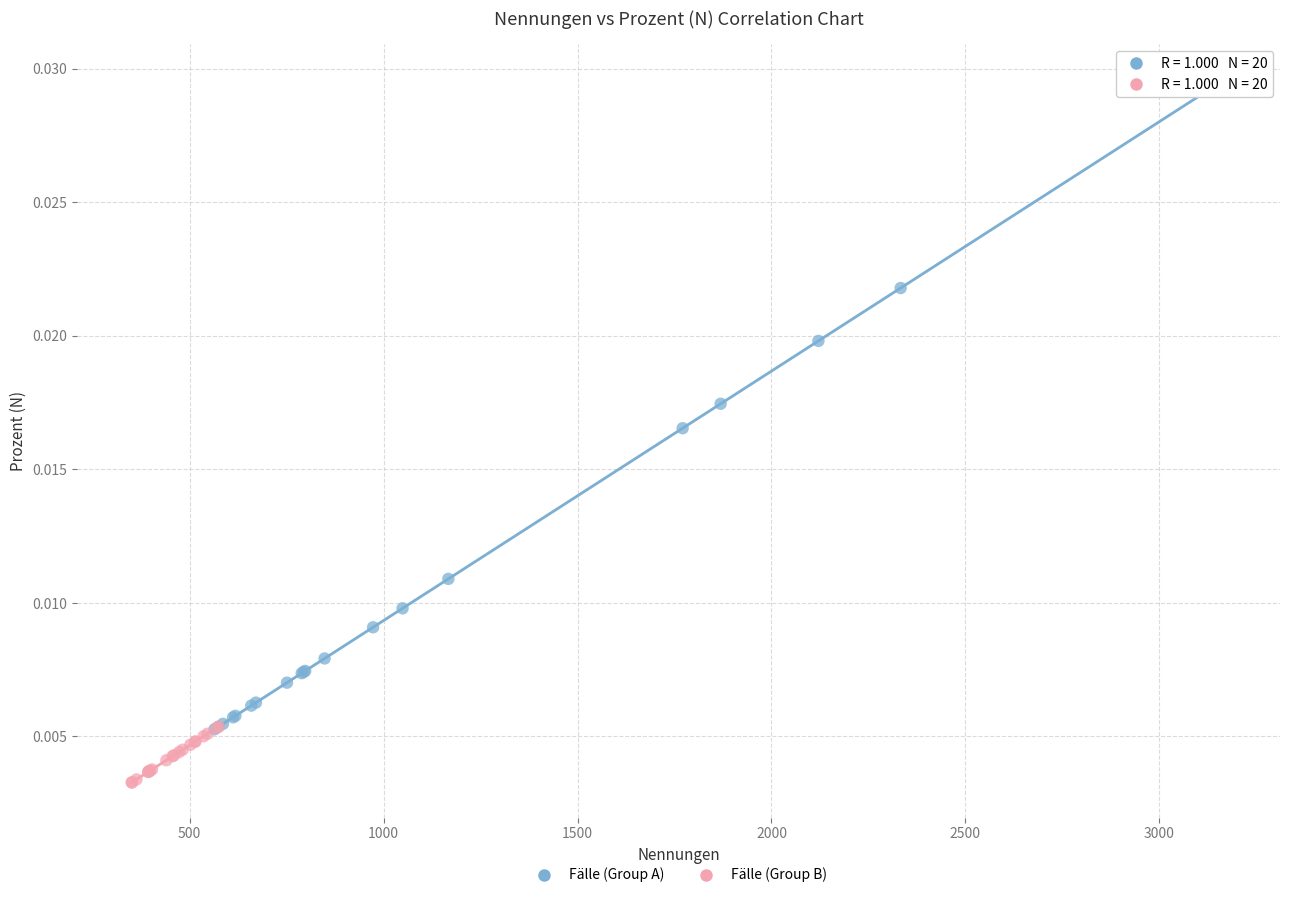

Which series contains the lowest Y value?

Fälle (Group B)